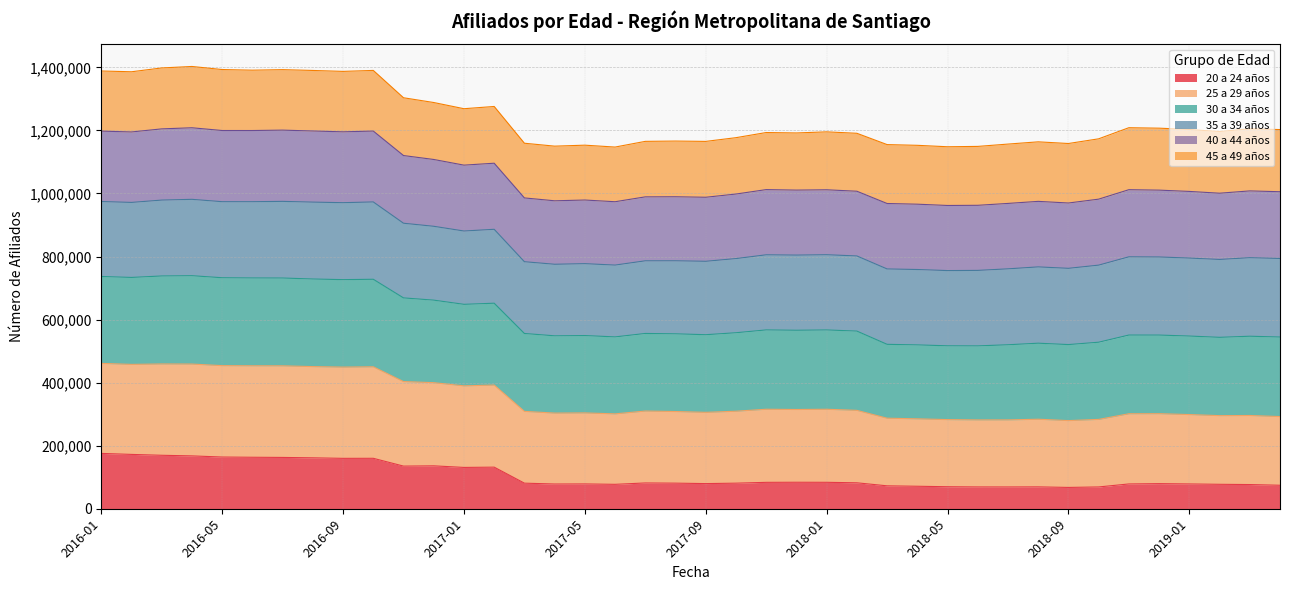

What is the lowest value of the 20 a 24 años series?

67574